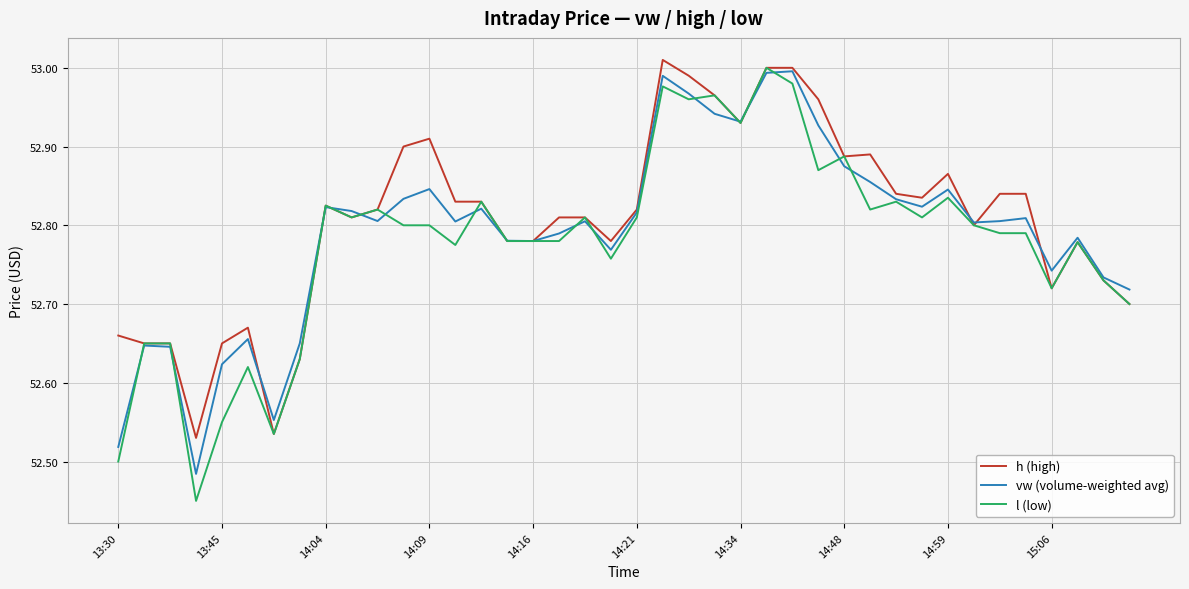

What is the difference between the second highest and minimum values in the vw (volume-weighted avg) series?

0.5